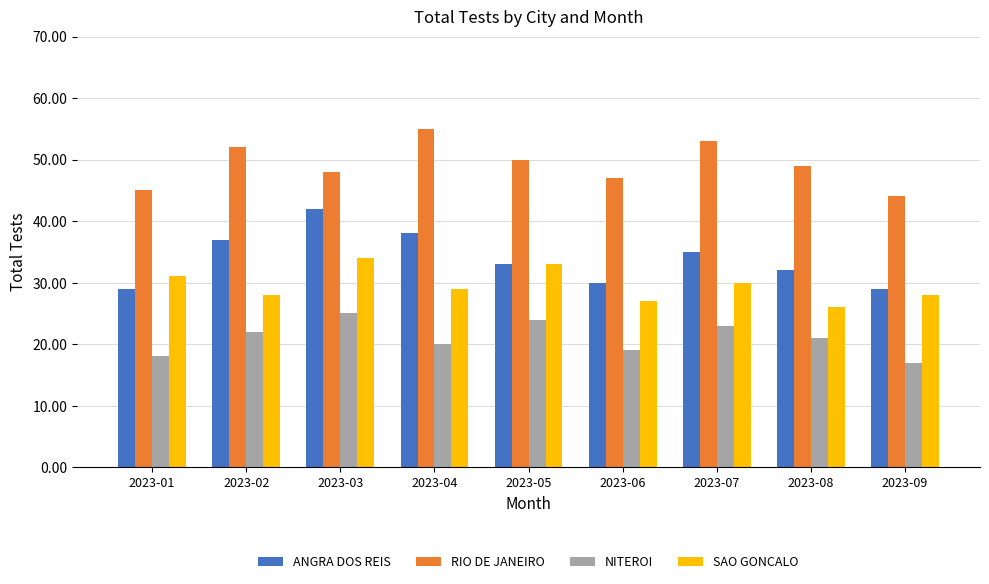

Reading left to right, list all the values displayed in this chart.

ANGRA DOS REIS: 29	37	42	38	33	30	35	32	29
RIO DE JANEIRO: 45	52	48	55	50	47	53	49	44
NITEROI: 18	22	25	20	24	19	23	21	17
SAO GONCALO: 31	28	34	29	33	27	30	26	28